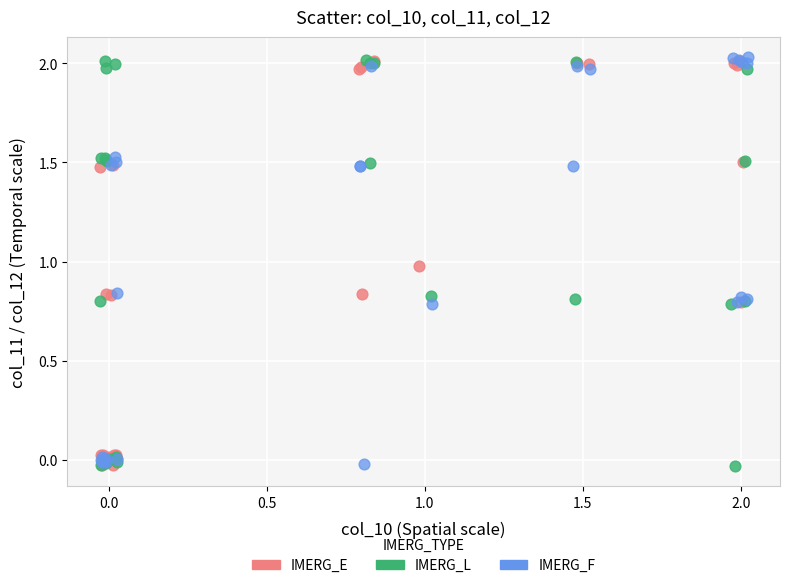

What are all the series names shown in the legend?

IMERG_E, IMERG_L, IMERG_F